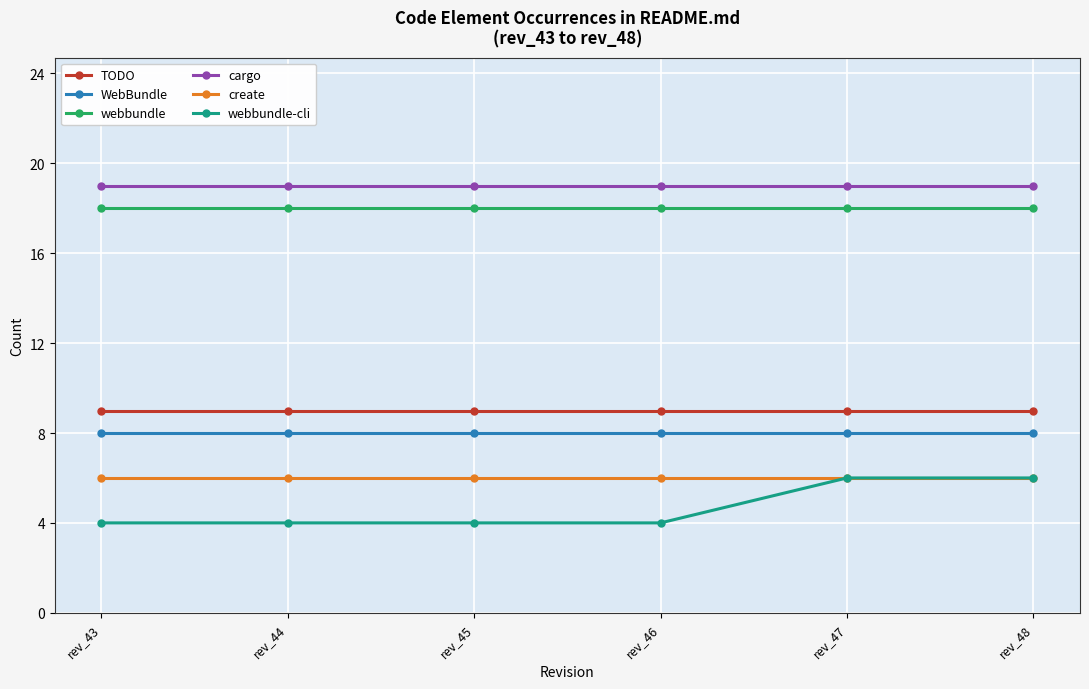

True or false: webbundle-cli and webbundle intersect in this chart.

False